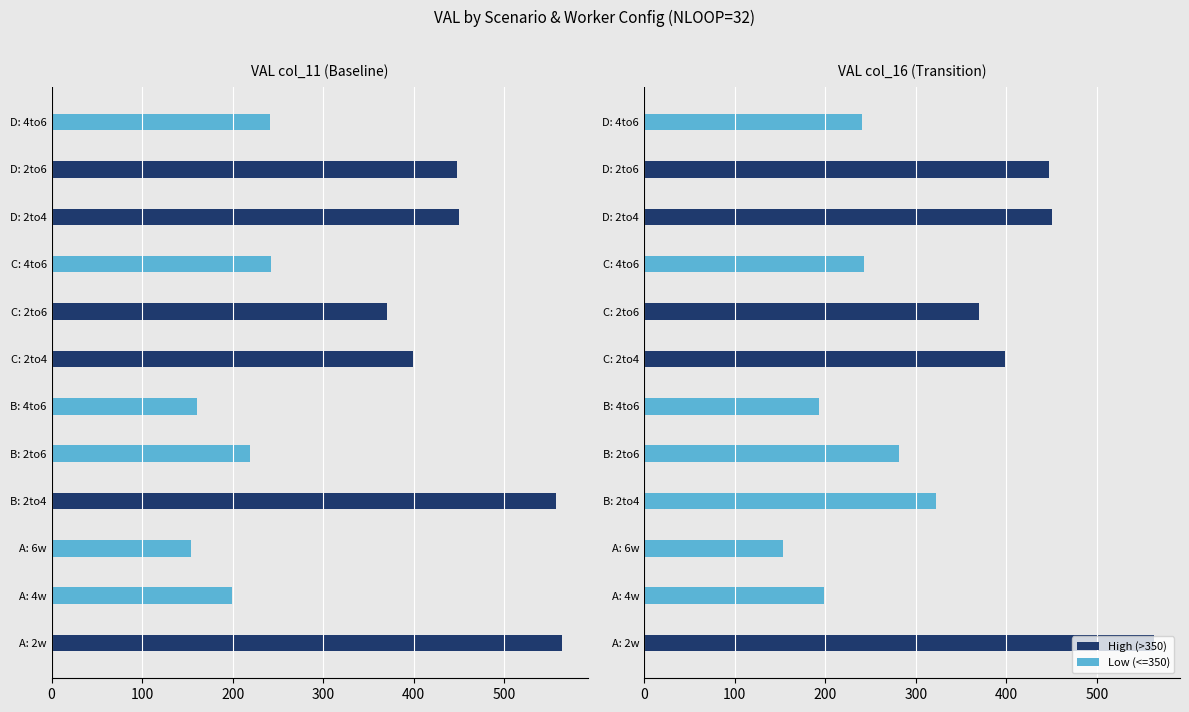

Approximately how many times larger is the value at D: 2to6 compared to C: 4to6?

1.8